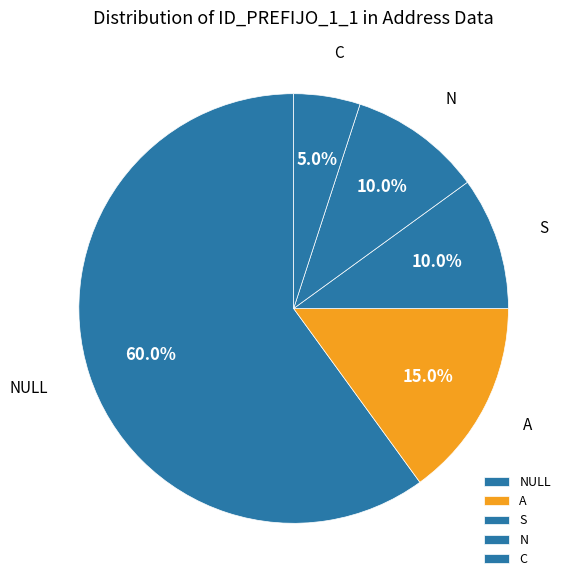

What percentage is the N slice, to the nearest percent?

10%